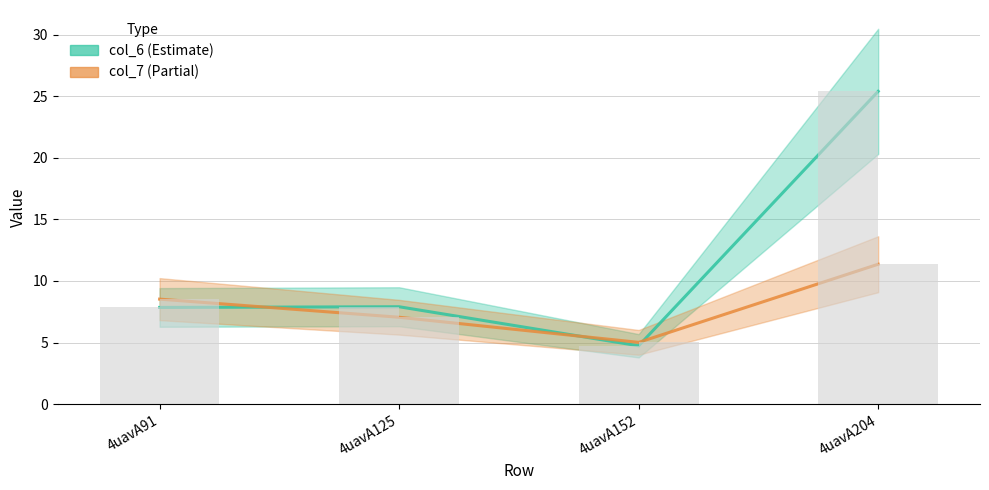

What is the total value across all series at 4uavA91?

16.4